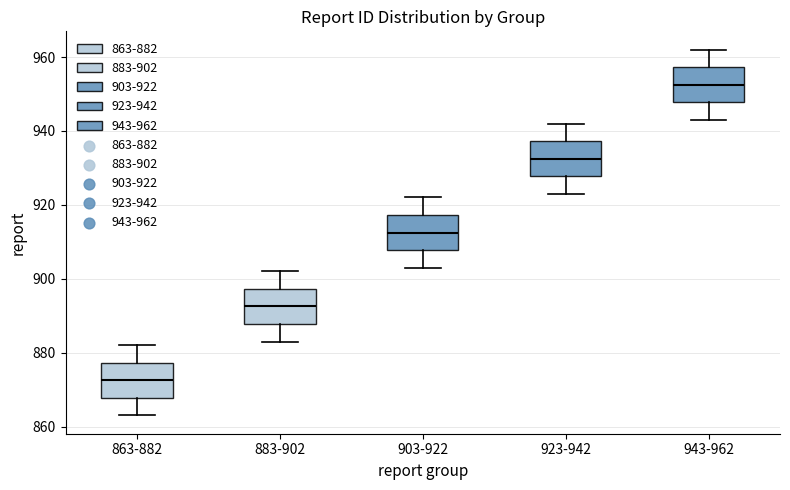

Reading left to right, transcribe this box plot: for each box, give where its median line is, the range the box spans, and where its two whiskers end, as read against the y-axis. The values are not printed on the chart, so give them approximately, as read against the axis.

863-882: median 872, box 868 to 878, whiskers 864 to 882
883-902: median 892, box 888 to 898, whiskers 884 to 902
903-922: median 912, box 908 to 918, whiskers 904 to 922
923-942: median 932, box 928 to 938, whiskers 924 to 942
943-962: median 952, box 948 to 958, whiskers 944 to 962